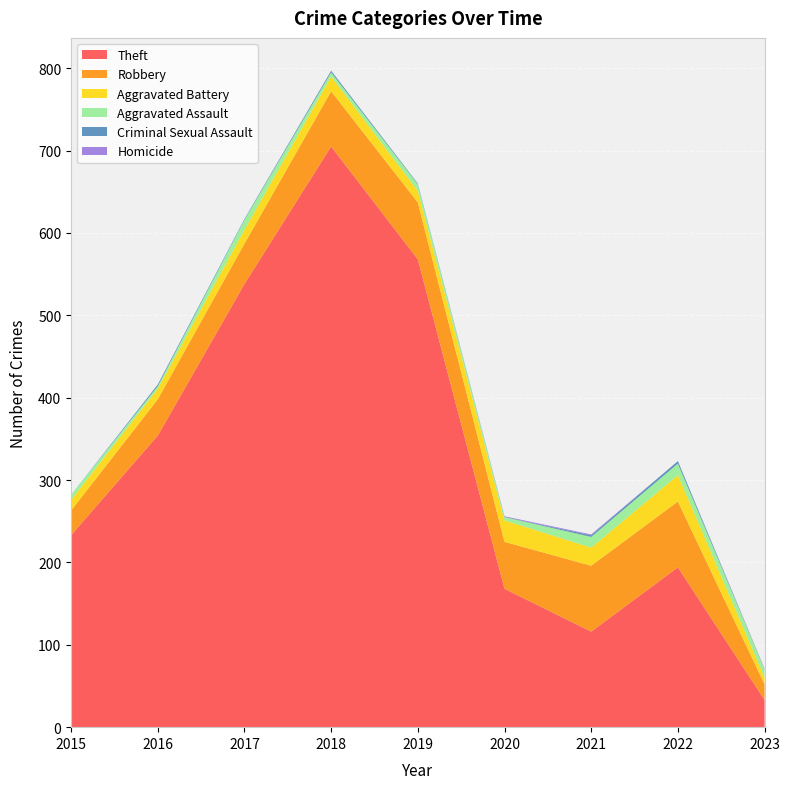

Reading right to left, extract all data points from this chart.

Theft: 2023=33	2022=194	2021=116	2020=168	2019=568	2018=705	2017=538	2016=354	2015=233
Robbery: 2023=19	2022=80	2021=80	2020=57	2019=69	2018=67	2017=49	2016=44	2015=30
Aggravated Battery: 2023=8	2022=32	2021=22	2020=26	2019=14	2018=18	2017=17	2016=13	2015=13
Aggravated Assault: 2023=10	2022=14	2021=13	2020=4	2019=8	2018=5	2017=12	2016=3	2015=6
Criminal Sexual Assault: 2023=0	2022=3	2021=2	2020=0	2019=1	2018=2	2017=1	2016=2	2015=0
Homicide: 2023=1	2022=0	2021=1	2020=1	2019=0	2018=0	2017=0	2016=0	2015=0